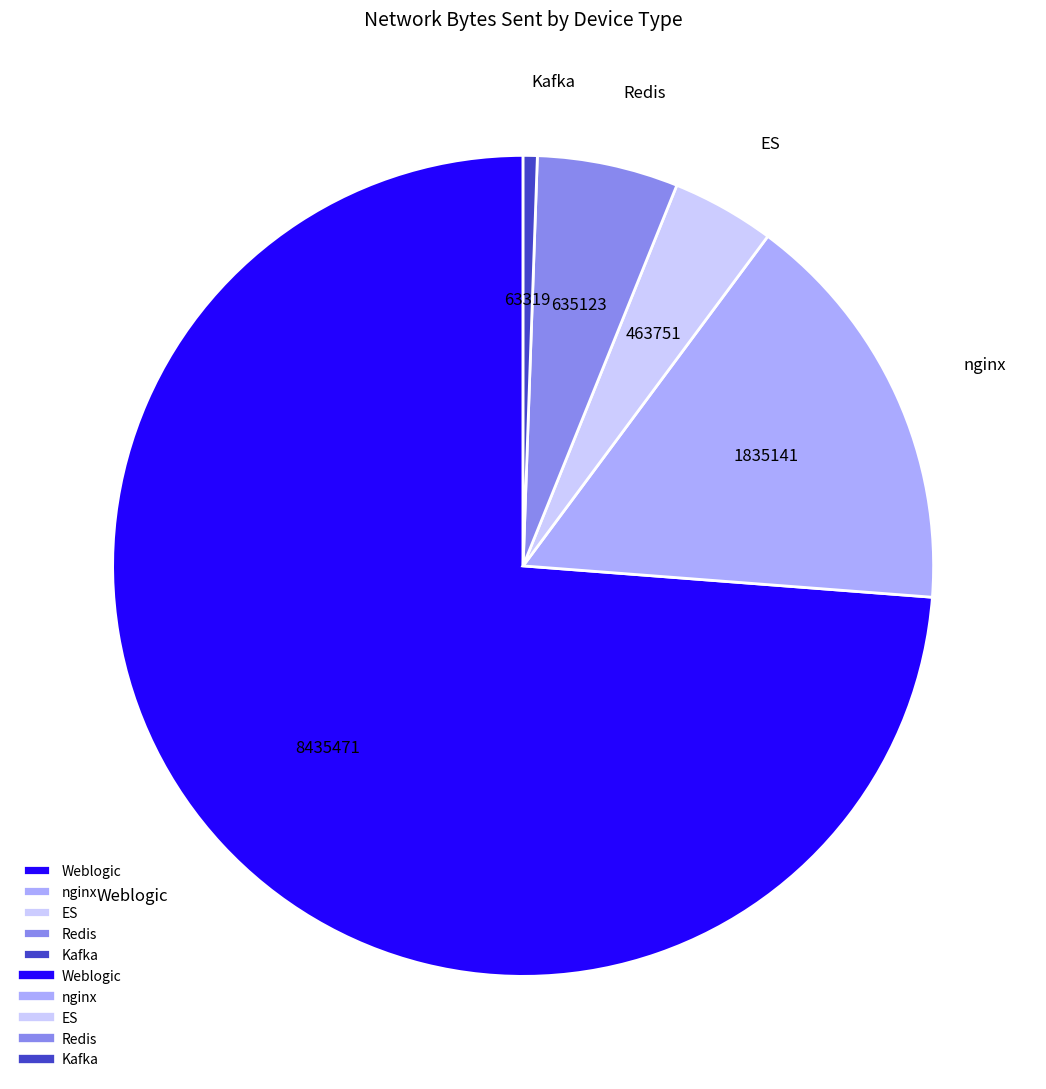

Rank the categories by value from lowest to highest.

Kafka, ES, Redis, nginx, Weblogic